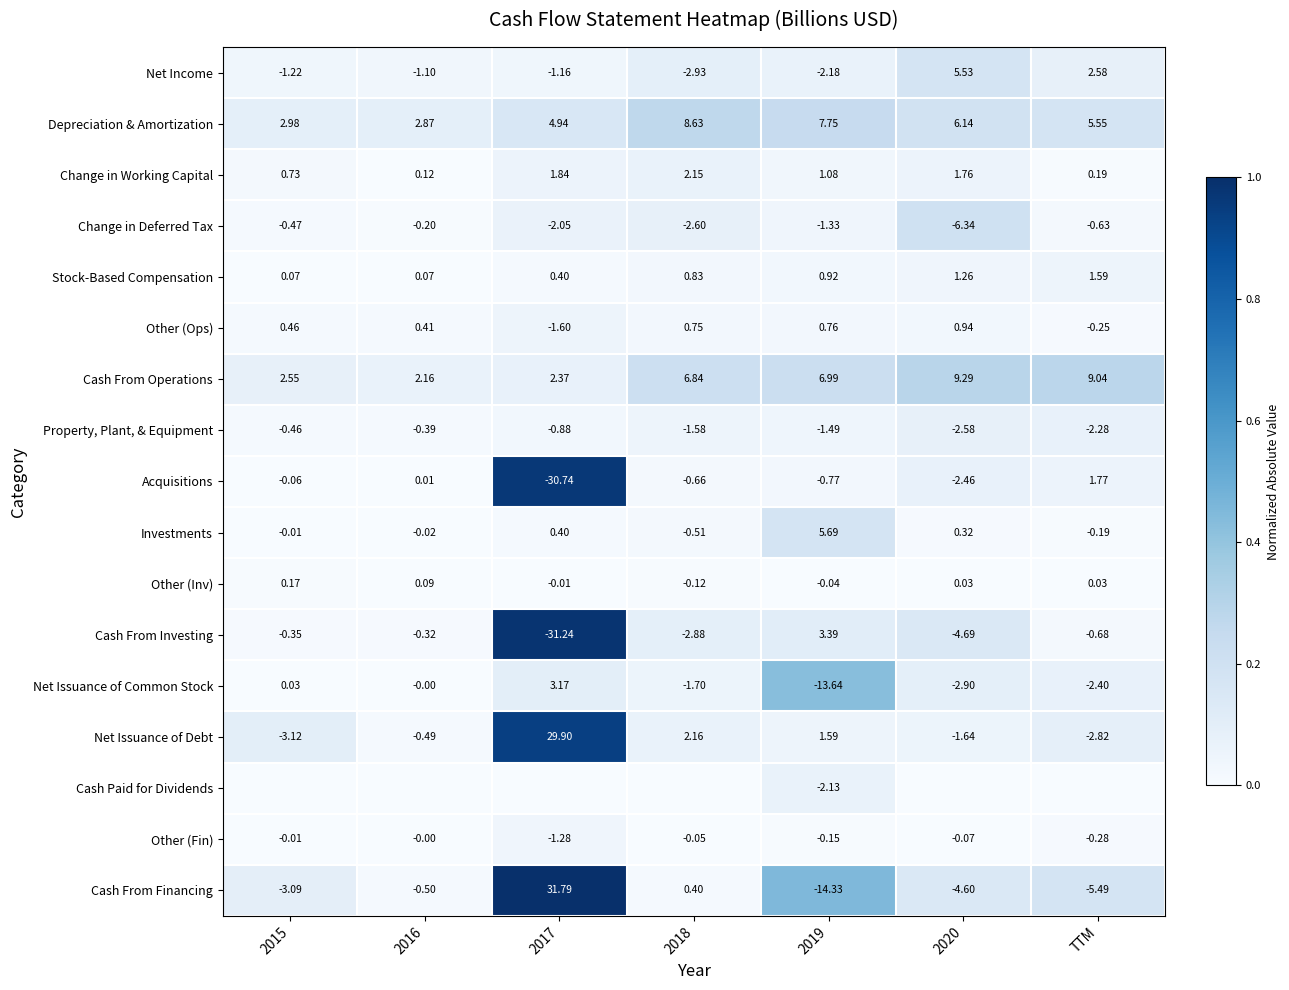

Is the value of Cash From Financing at 2018 greater than the value of Cash From Operations at 2020?

No